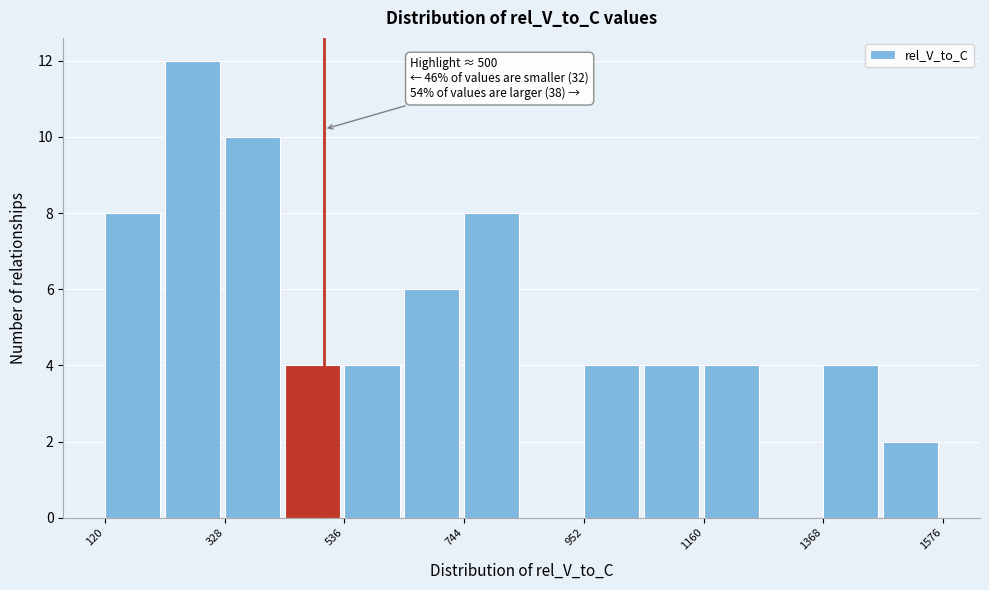

Read against the x-axis, roughly where is the centre of the tallest bar?

250